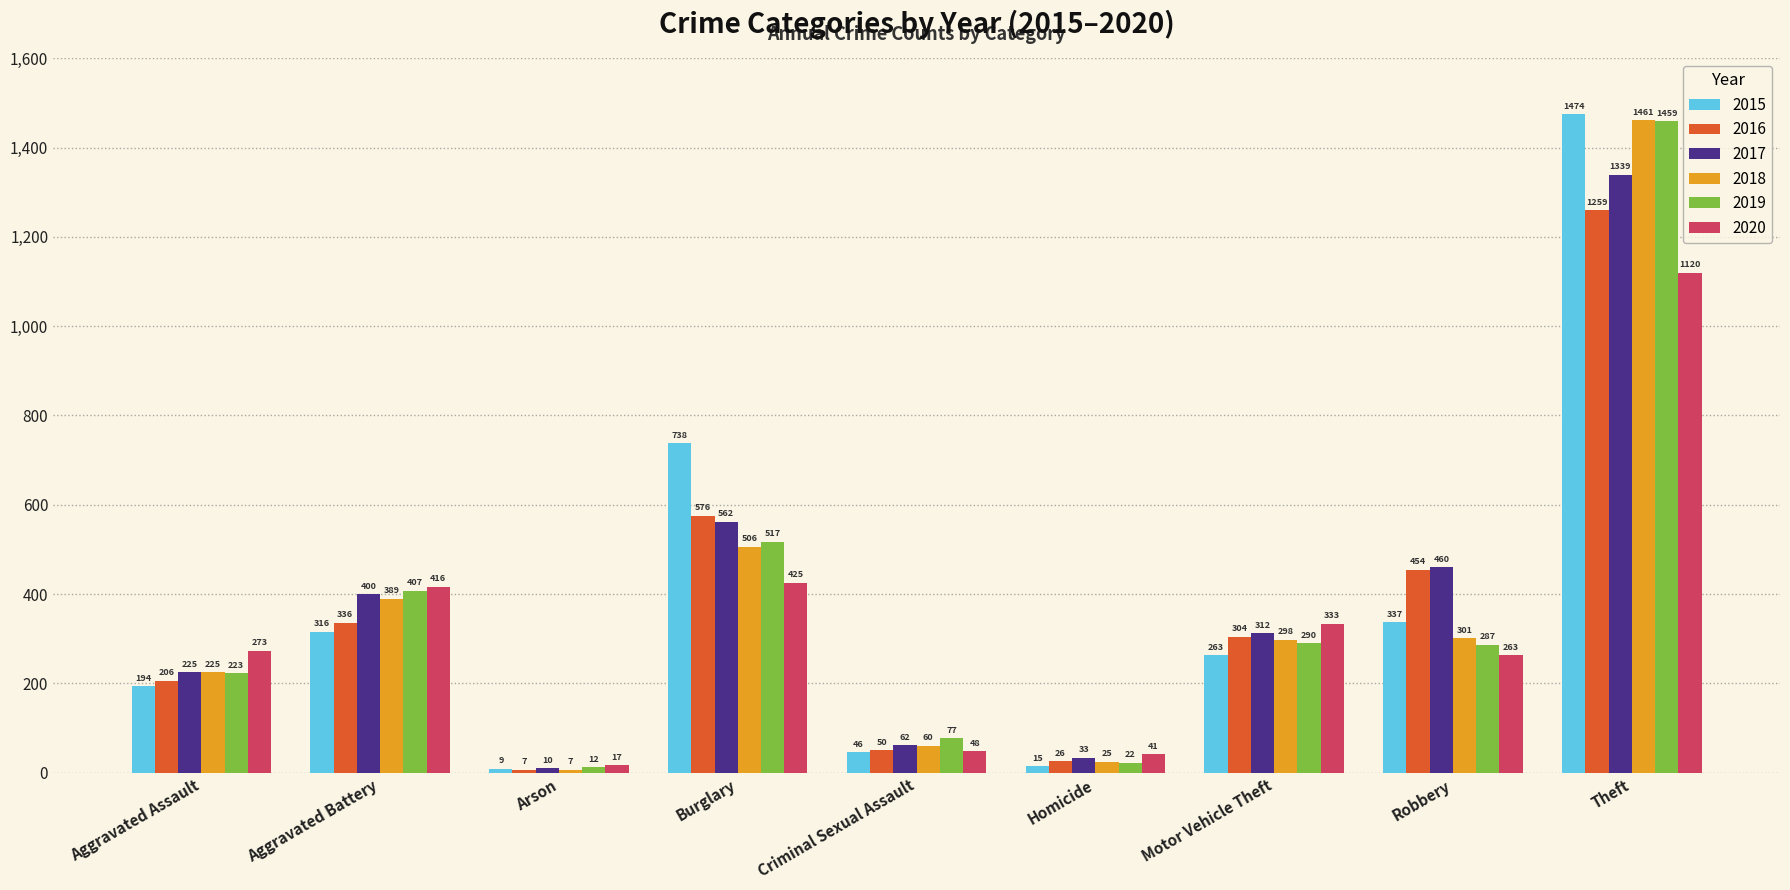

Count the number of categories in the chart.

9